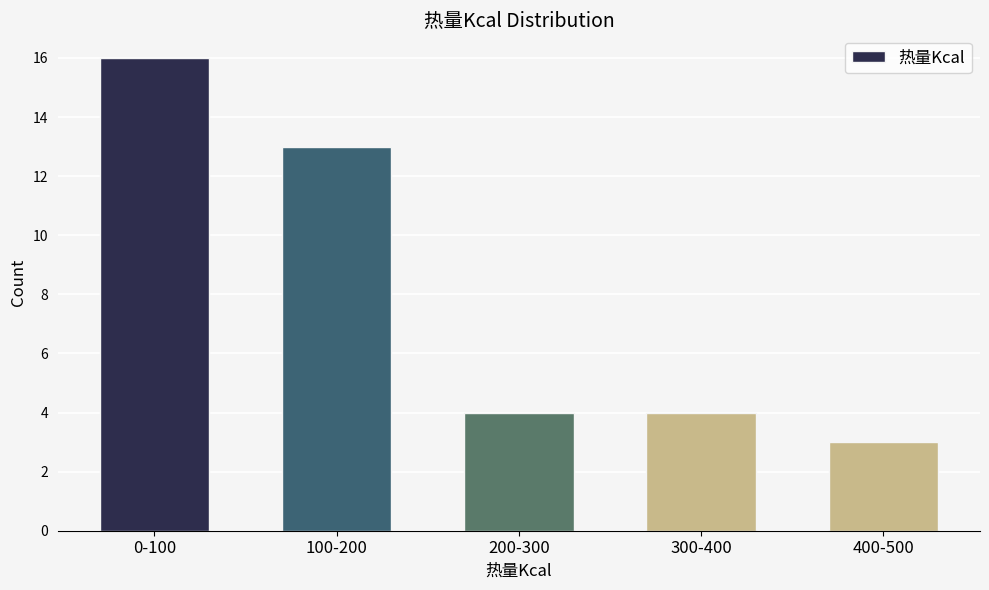

Reading right to left, transcribe all the data shown in this chart.

3	4	4	13	16